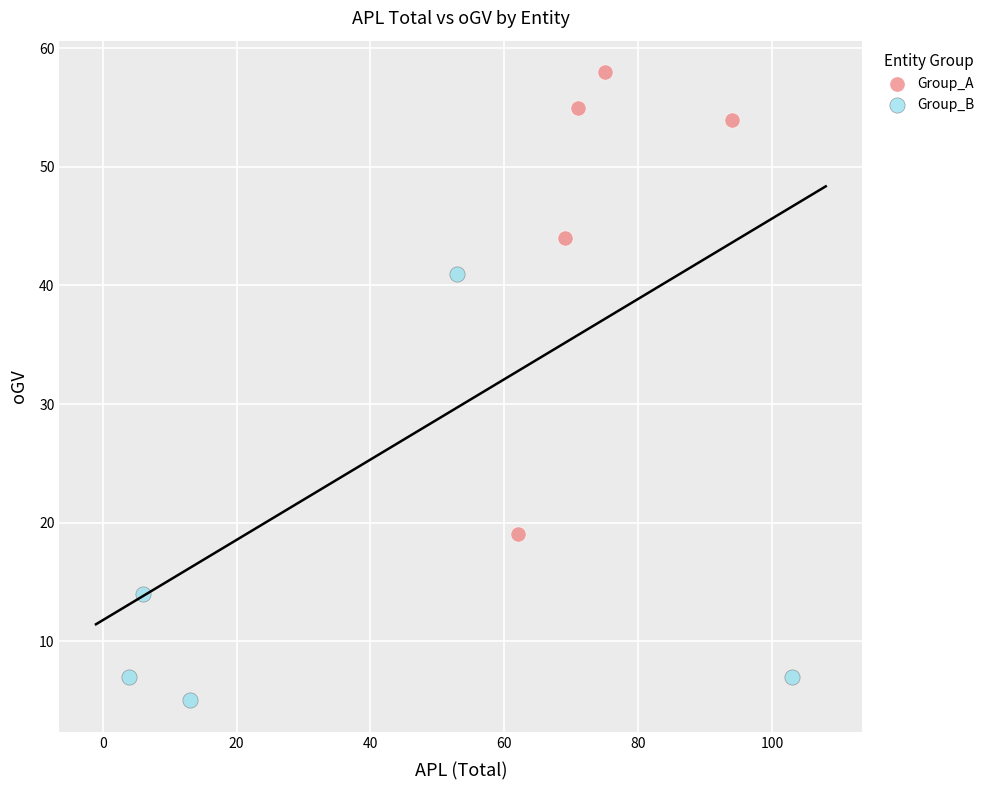

Which series has the largest Y range (max minus min)?

Group_A